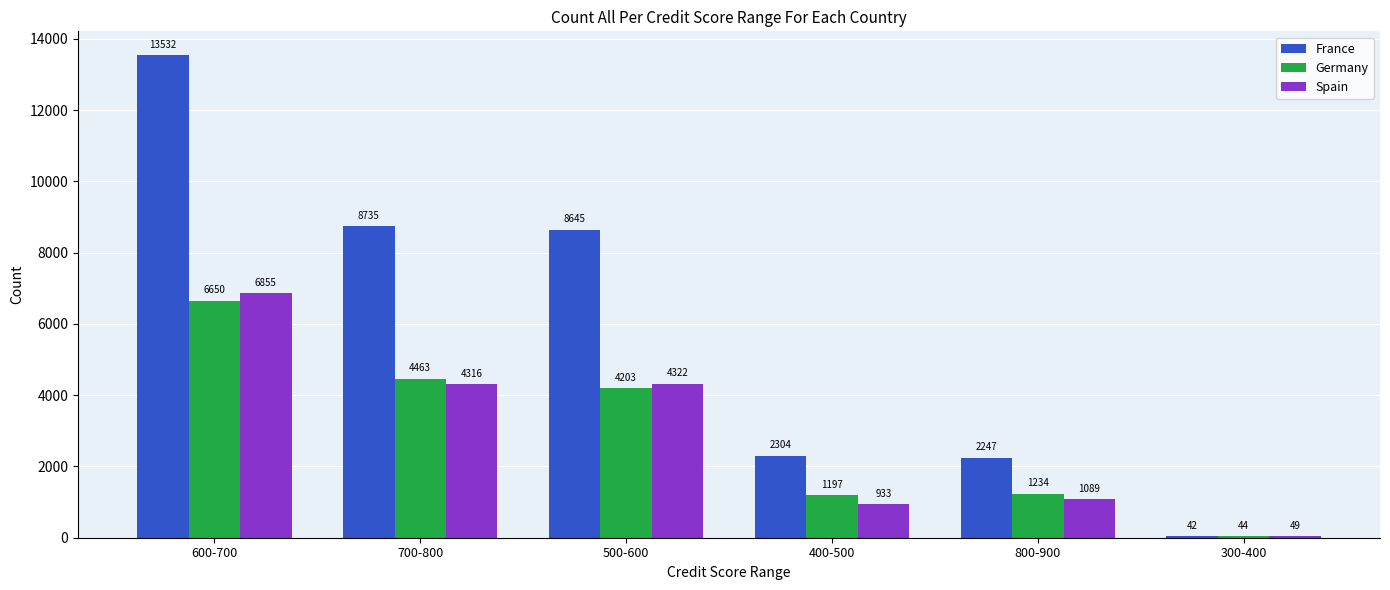

What are all the series names shown in the legend?

France, Germany, Spain